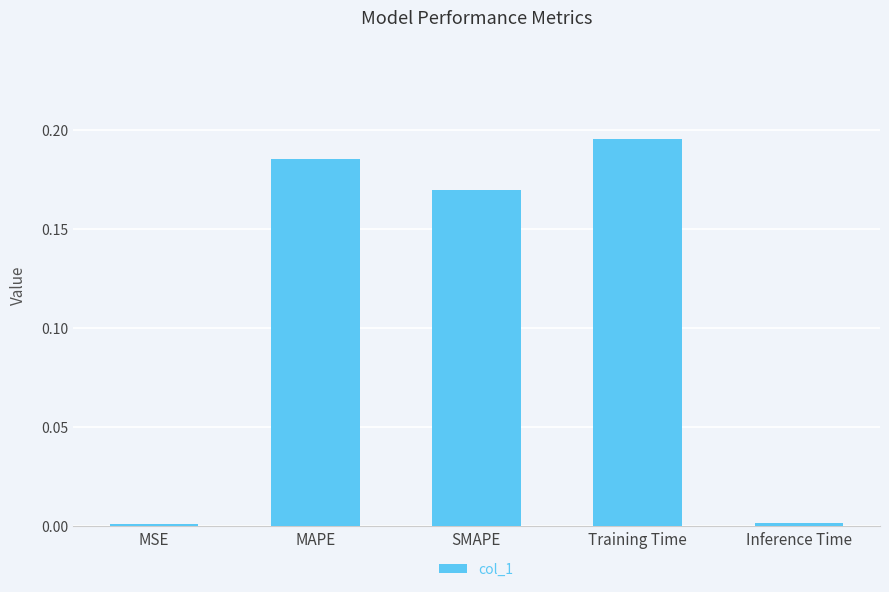

Which has a higher value, Training Time or MSE?

Training Time